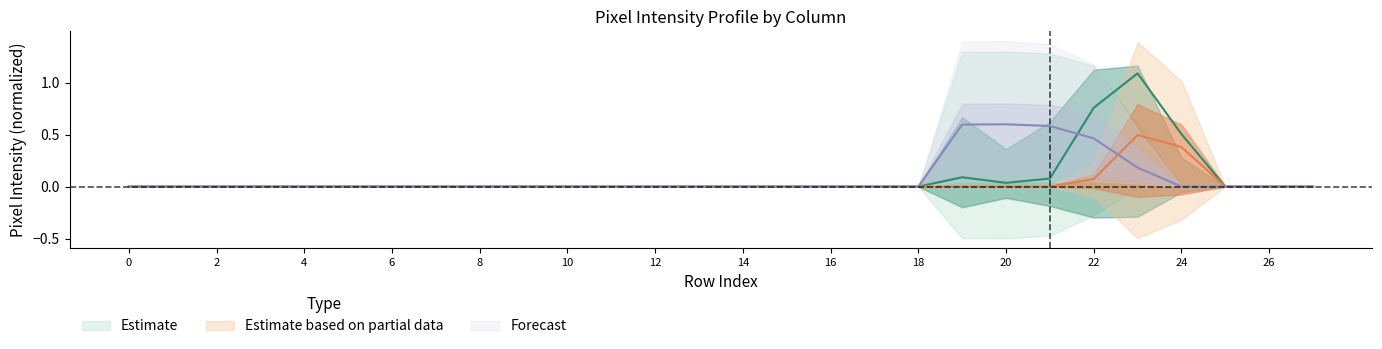

Is this an area chart (filled region under the line)?

No